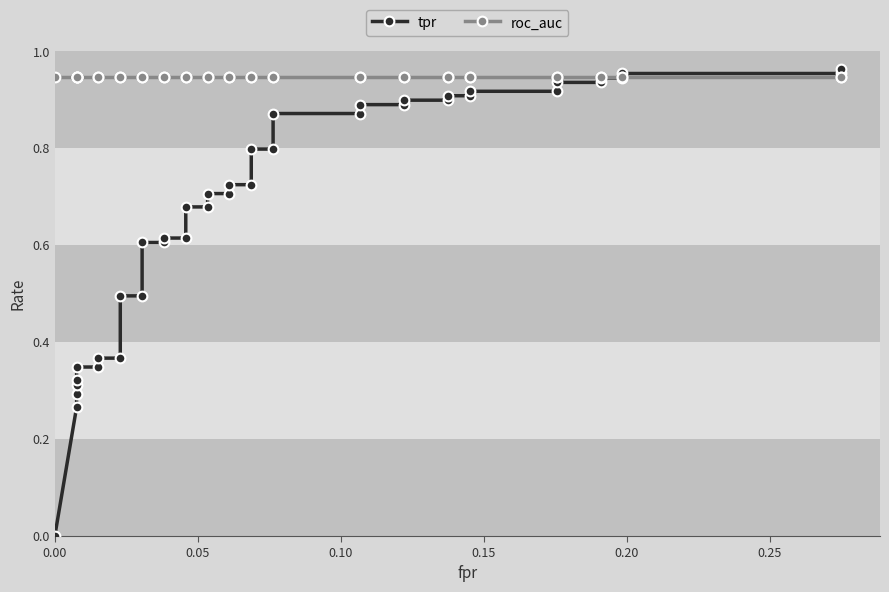

True or false: tpr and roc_auc intersect in this chart.

True